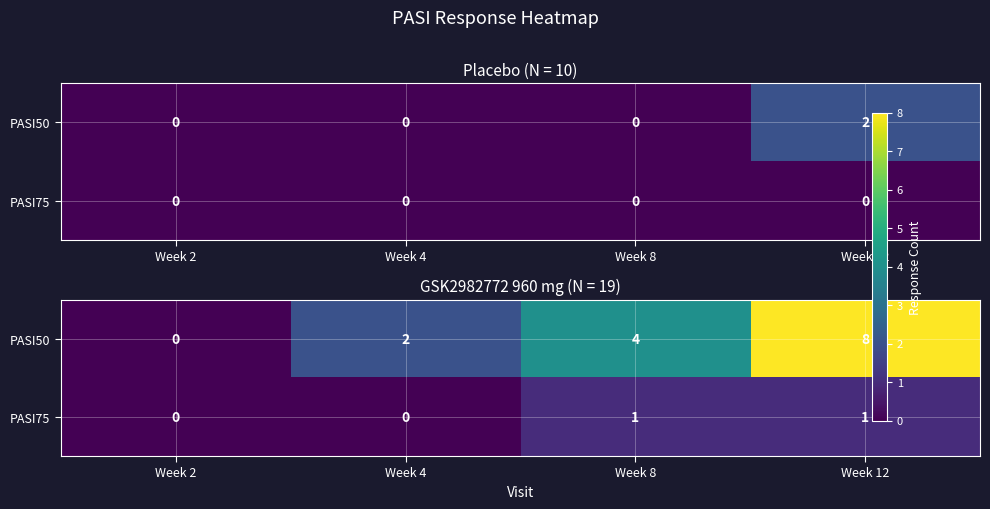

At which label is PASI75 closest to 0?

Week 2